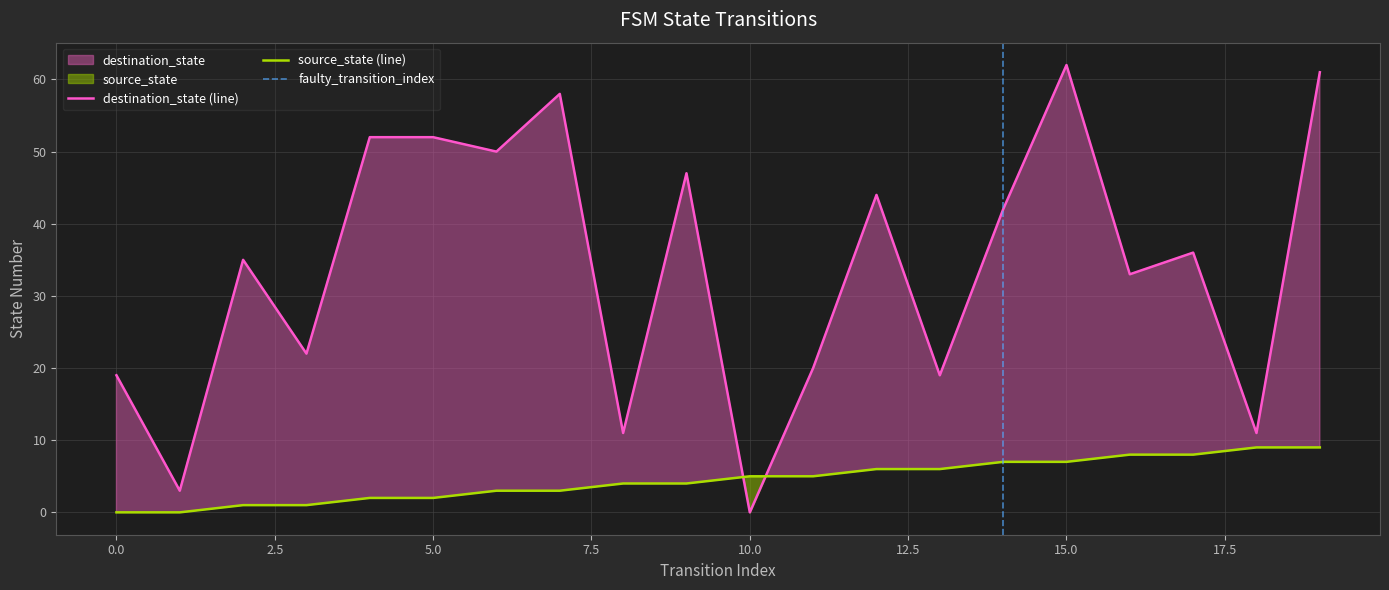

What is the difference between the maximum and minimum values in the destination_state series?

62